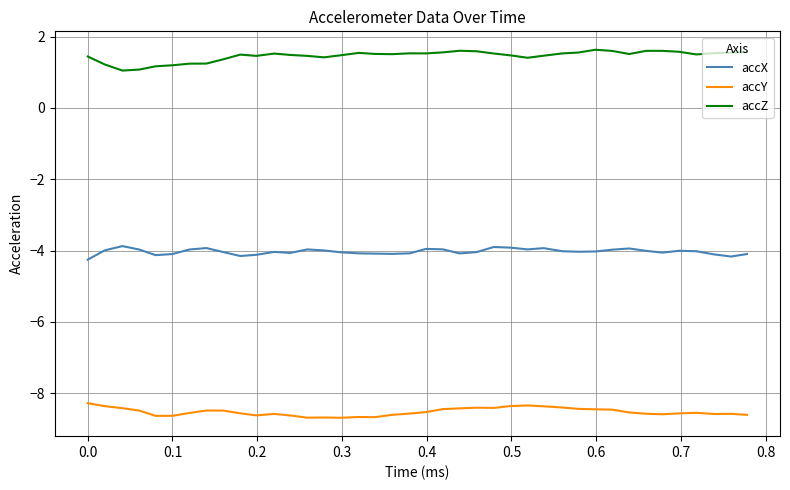

True or false: accX has more than 2 interior local peaks.

True